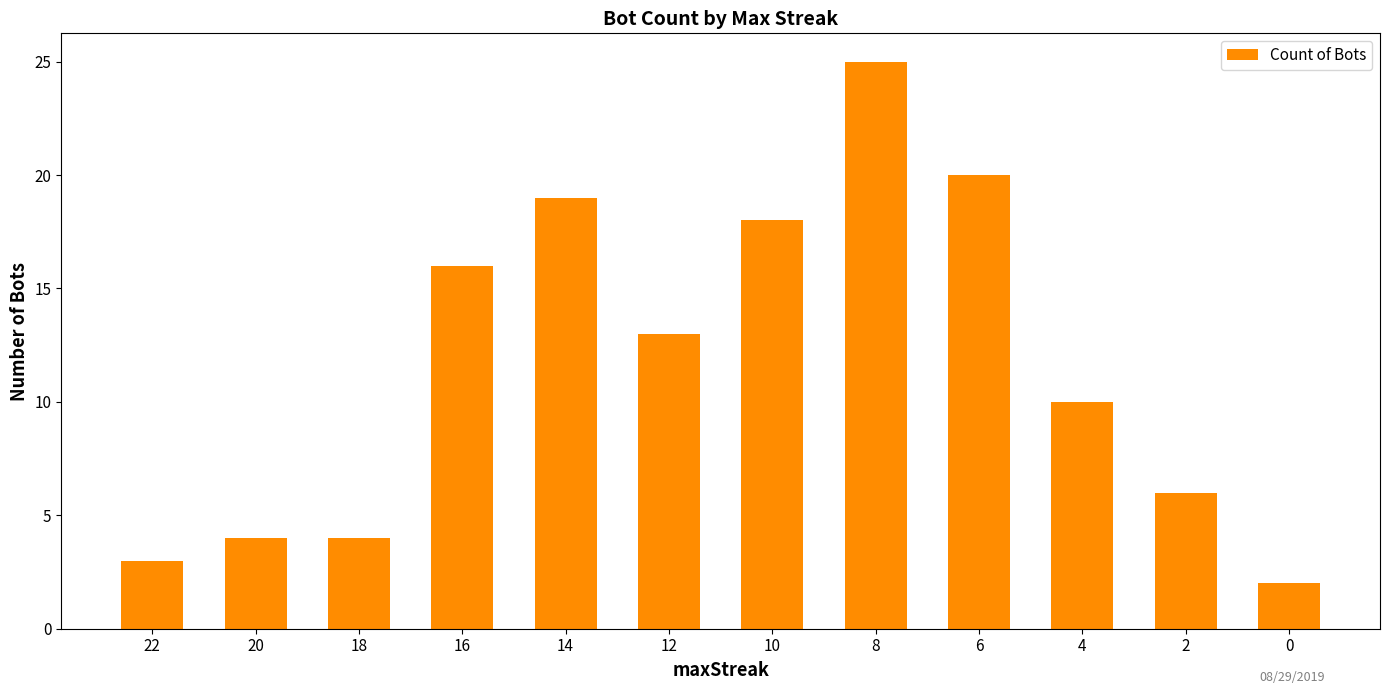

What is the difference between the maximum and minimum values?

23